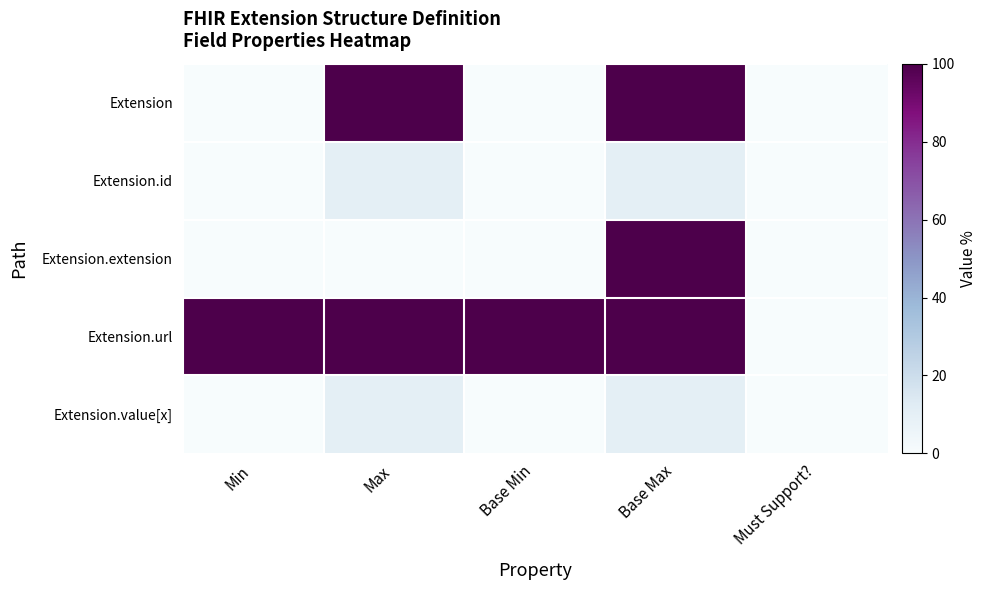

Reading left to right, what are all the values shown in this chart?

Extension: Min=0	Max=100	Base Min=0	Base Max=100	Must Support?=0
Extension.id: Min=0	Max=10	Base Min=0	Base Max=10	Must Support?=0
Extension.extension: Min=0	Max=0	Base Min=0	Base Max=100	Must Support?=0
Extension.url: Min=100	Max=100	Base Min=100	Base Max=100	Must Support?=0
Extension.value[x]: Min=0	Max=10	Base Min=0	Base Max=10	Must Support?=0